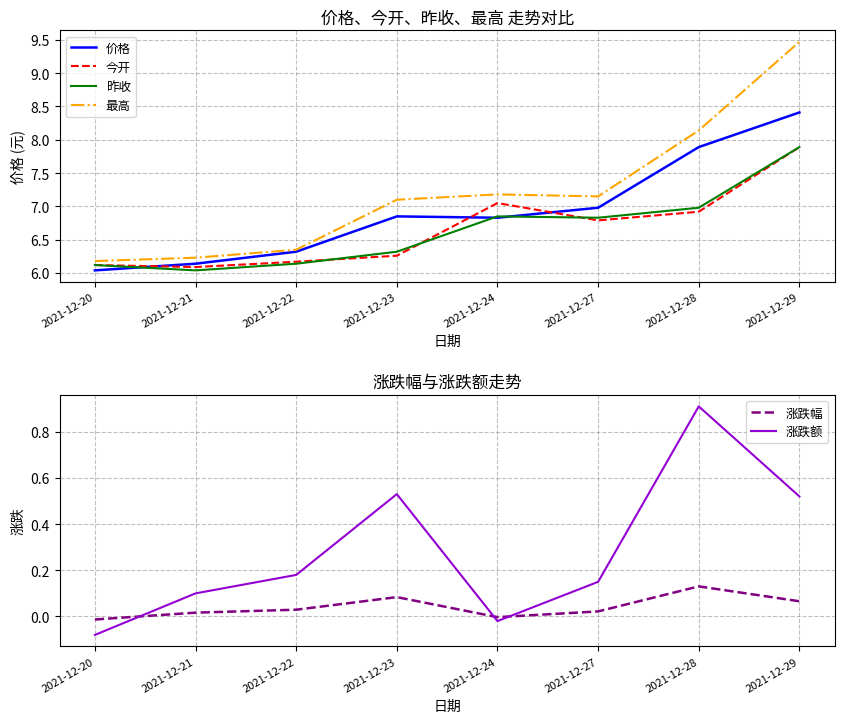

True or false: 涨跌幅 and 昨收 cross at least once.

False